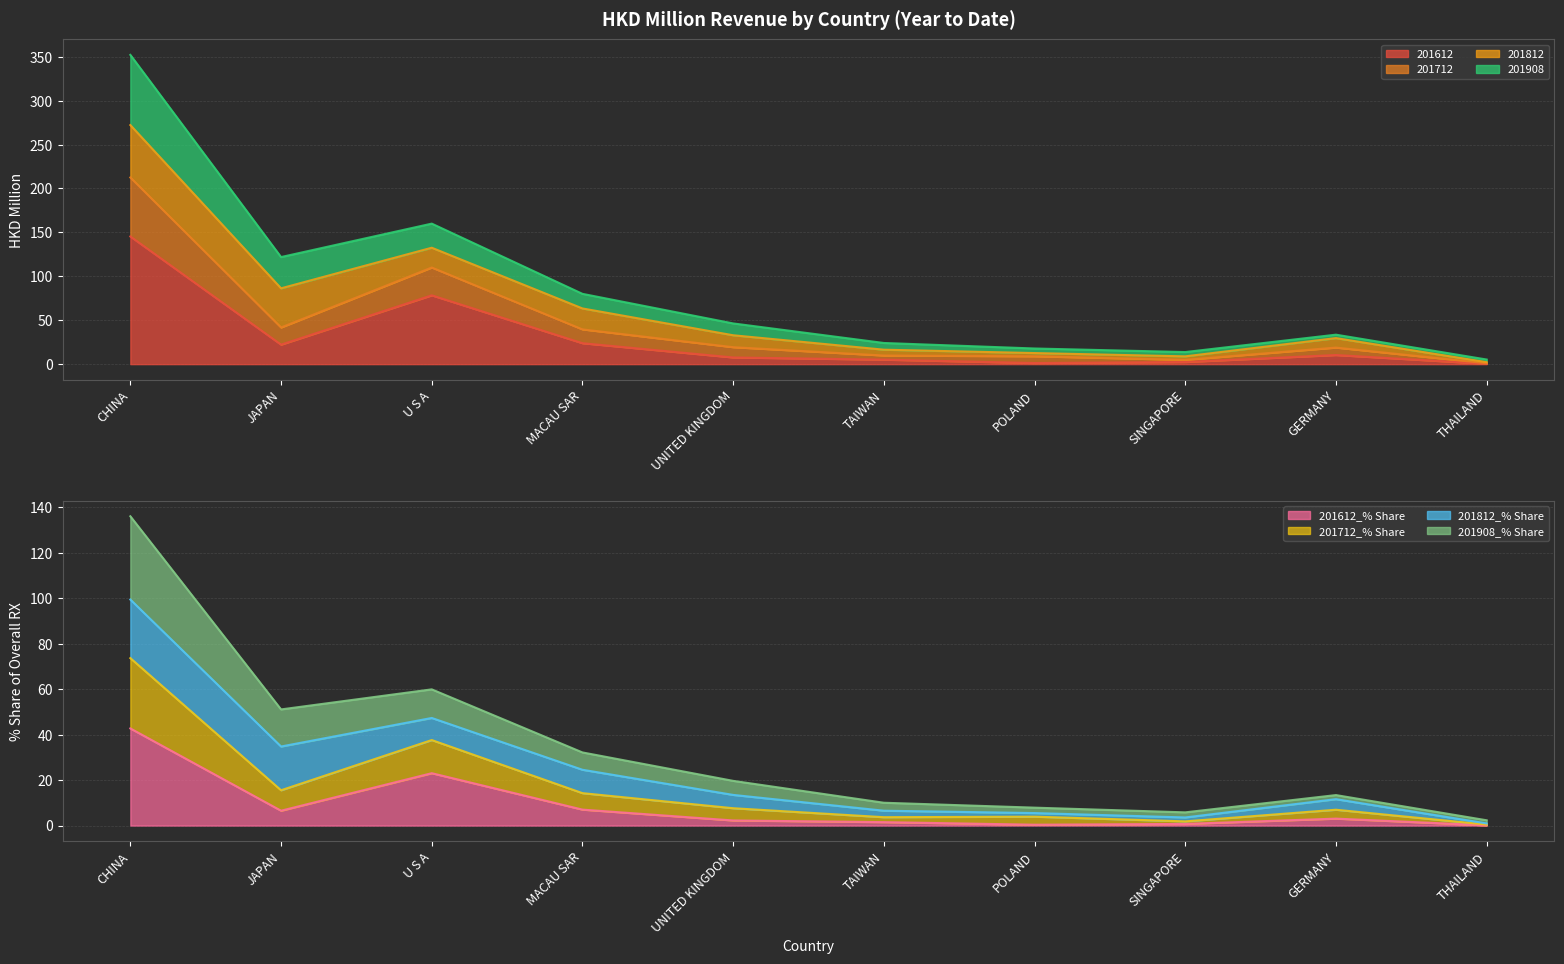

What is the maximum value for 201612?

145.4